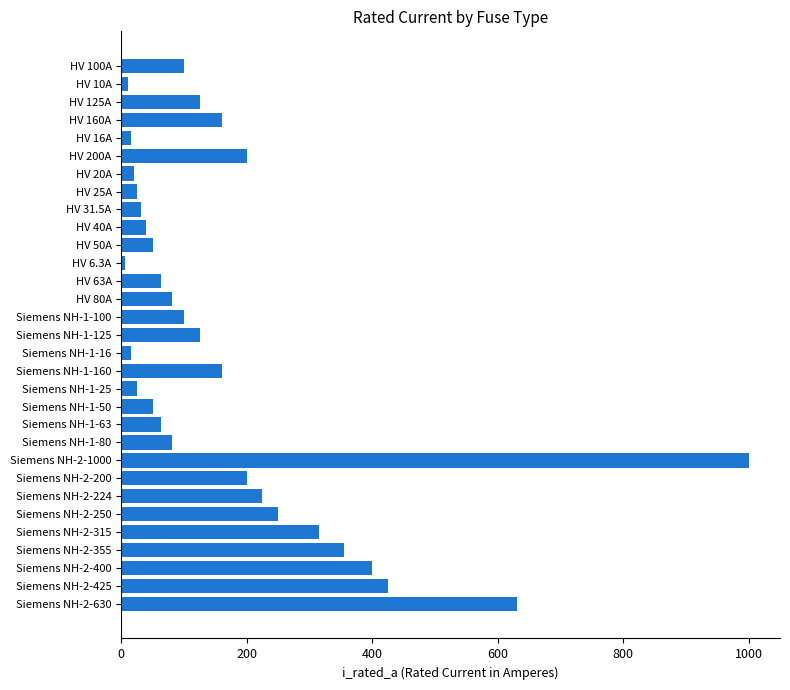

How many values are below 100?

15